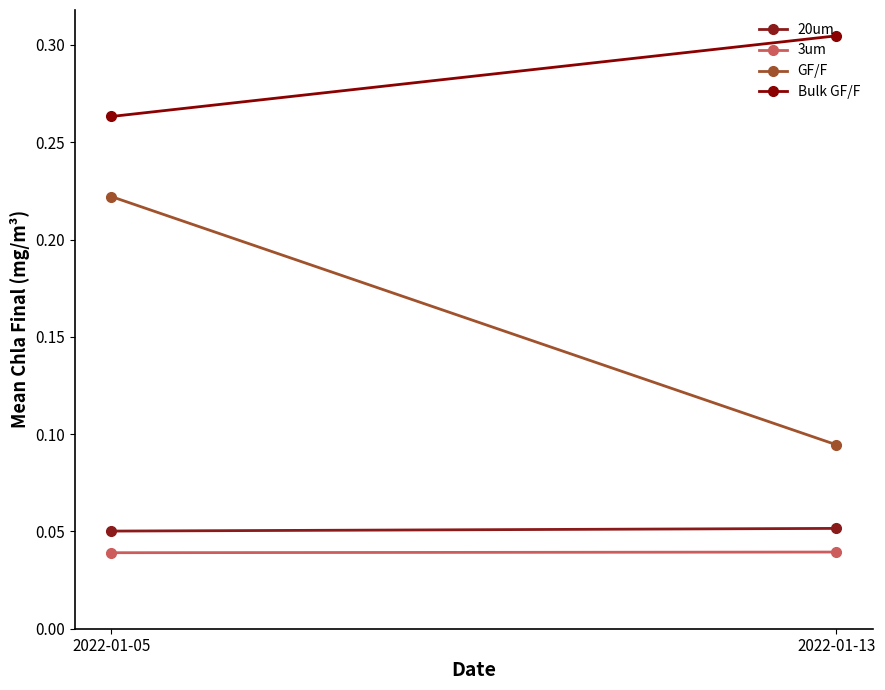

Reading right to left, what are all the values shown in this chart?

20um: 2022-01-13=0.1	2022-01-05=0.1
3um: 2022-01-13=0.0	2022-01-05=0.0
GF/F: 2022-01-13=0.1	2022-01-05=0.2
Bulk GF/F: 2022-01-13=0.3	2022-01-05=0.3